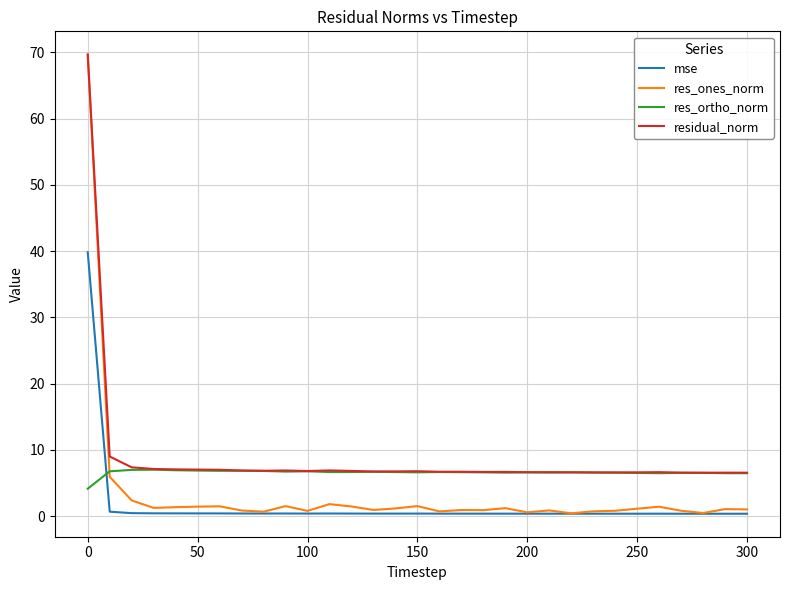

How many series are shown in this chart?

4